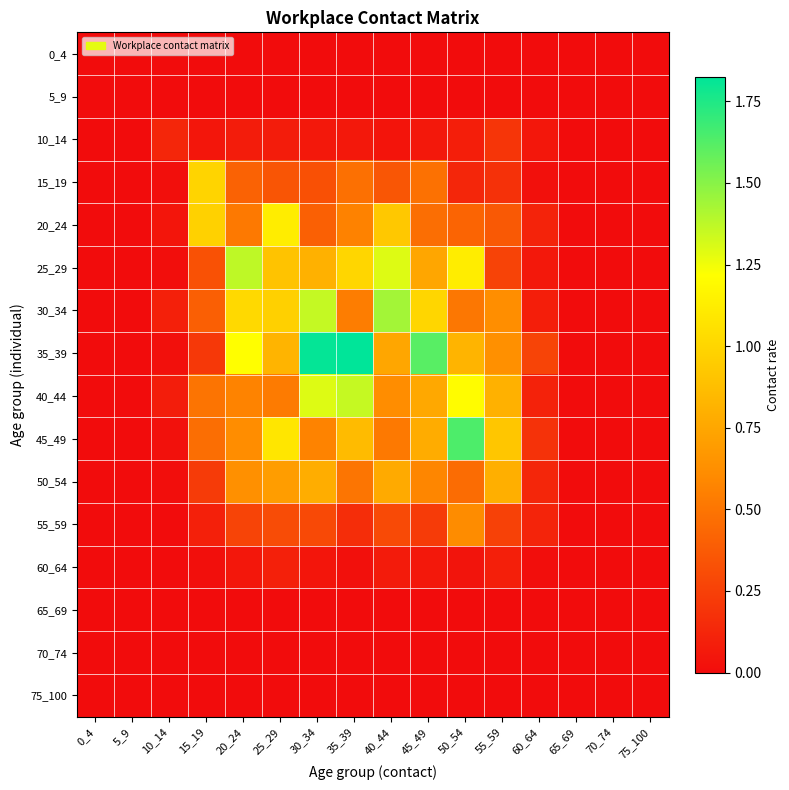

Reading right to left, transcribe all the data shown in this chart.

0_4: 75_100=0.0	70_74=0.0	65_69=0.0	60_64=0.0	55_59=0.0	50_54=0.0	45_49=0.0	40_44=0.0	35_39=0.0	30_34=0.0	25_29=0.0	20_24=0.0	15_19=0.0	10_14=0.0	5_9=0.0	0_4=0.0
5_9: 75_100=0.0	70_74=0.0	65_69=0.0	60_64=0.0	55_59=0.0	50_54=0.0	45_49=0.0	40_44=0.0	35_39=0.0	30_34=0.0	25_29=0.0	20_24=0.0	15_19=0.0	10_14=0.0	5_9=0.0	0_4=0.0
10_14: 75_100=0.0	70_74=0.0	65_69=0.0	60_64=0.1	55_59=0.2	50_54=0.1	45_49=0.1	40_44=0.0	35_39=0.1	30_34=0.1	25_29=0.1	20_24=0.1	15_19=0.0	10_14=0.1	5_9=0.0	0_4=0.0
15_19: 75_100=0.0	70_74=0.0	65_69=0.0	60_64=0.0	55_59=0.2	50_54=0.1	45_49=0.5	40_44=0.4	35_39=0.5	30_34=0.3	25_29=0.3	20_24=0.4	15_19=1.0	10_14=0.0	5_9=0.0	0_4=0.0
20_24: 75_100=0.0	70_74=0.0	65_69=0.0	60_64=0.1	55_59=0.4	50_54=0.4	45_49=0.5	40_44=0.9	35_39=0.6	30_34=0.4	25_29=1.1	20_24=0.5	15_19=1.0	10_14=0.0	5_9=0.0	0_4=0.0
25_29: 75_100=0.0	70_74=0.0	65_69=0.0	60_64=0.1	55_59=0.3	50_54=1.1	45_49=0.8	40_44=1.3	35_39=1.0	30_34=0.8	25_29=0.9	20_24=1.4	15_19=0.3	10_14=0.0	5_9=0.0	0_4=0.0
30_34: 75_100=0.0	70_74=0.0	65_69=0.0	60_64=0.1	55_59=0.6	50_54=0.5	45_49=1.0	40_44=1.4	35_39=0.5	30_34=1.4	25_29=1.0	20_24=1.0	15_19=0.4	10_14=0.1	5_9=0.0	0_4=0.0
35_39: 75_100=0.0	70_74=0.0	65_69=0.0	60_64=0.3	55_59=0.6	50_54=0.8	45_49=1.6	40_44=0.8	35_39=1.8	30_34=1.8	25_29=0.8	20_24=1.2	15_19=0.2	10_14=0.0	5_9=0.0	0_4=0.0
40_44: 75_100=0.0	70_74=0.0	65_69=0.0	60_64=0.1	55_59=0.8	50_54=1.2	45_49=0.8	40_44=0.6	35_39=1.4	30_34=1.3	25_29=0.5	20_24=0.6	15_19=0.5	10_14=0.1	5_9=0.0	0_4=0.0
45_49: 75_100=0.0	70_74=0.0	65_69=0.0	60_64=0.2	55_59=0.9	50_54=1.6	45_49=0.8	40_44=0.5	35_39=0.9	30_34=0.6	25_29=1.1	20_24=0.6	15_19=0.5	10_14=0.0	5_9=0.0	0_4=0.0
50_54: 75_100=0.0	70_74=0.0	65_69=0.0	60_64=0.1	55_59=0.8	50_54=0.5	45_49=0.6	40_44=0.8	35_39=0.5	30_34=0.8	25_29=0.7	20_24=0.6	15_19=0.2	10_14=0.0	5_9=0.0	0_4=0.0
55_59: 75_100=0.0	70_74=0.0	65_69=0.0	60_64=0.1	55_59=0.3	50_54=0.6	45_49=0.2	40_44=0.3	35_39=0.2	30_34=0.3	25_29=0.3	20_24=0.3	15_19=0.1	10_14=0.0	5_9=0.0	0_4=0.0
60_64: 75_100=0.0	70_74=0.0	65_69=0.0	60_64=0.0	55_59=0.1	50_54=0.0	45_49=0.1	40_44=0.1	35_39=0.0	30_34=0.0	25_29=0.1	20_24=0.1	15_19=0.0	10_14=0.0	5_9=0.0	0_4=0.0
65_69: 75_100=0.0	70_74=0.0	65_69=0.0	60_64=0.0	55_59=0.0	50_54=0.0	45_49=0.0	40_44=0.0	35_39=0.0	30_34=0.0	25_29=0.0	20_24=0.0	15_19=0.0	10_14=0.0	5_9=0.0	0_4=0.0
70_74: 75_100=0.0	70_74=0.0	65_69=0.0	60_64=0.0	55_59=0.0	50_54=0.0	45_49=0.0	40_44=0.0	35_39=0.0	30_34=0.0	25_29=0.0	20_24=0.0	15_19=0.0	10_14=0.0	5_9=0.0	0_4=0.0
75_100: 75_100=0.0	70_74=0.0	65_69=0.0	60_64=0.0	55_59=0.0	50_54=0.0	45_49=0.0	40_44=0.0	35_39=0.0	30_34=0.0	25_29=0.0	20_24=0.0	15_19=0.0	10_14=0.0	5_9=0.0	0_4=0.0